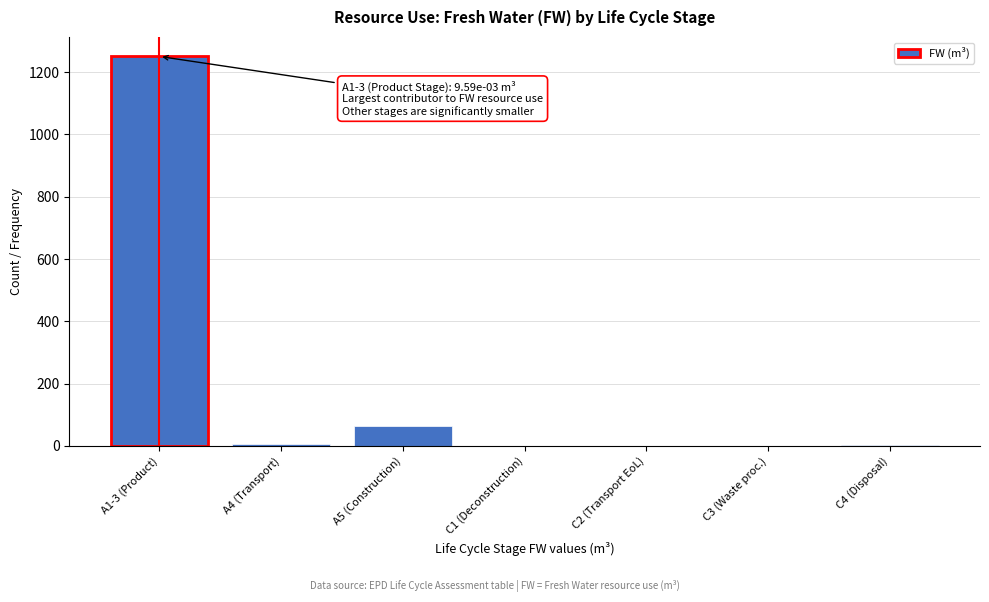

At which category does the chart reach its peak across all series?

A1-3 (Product)